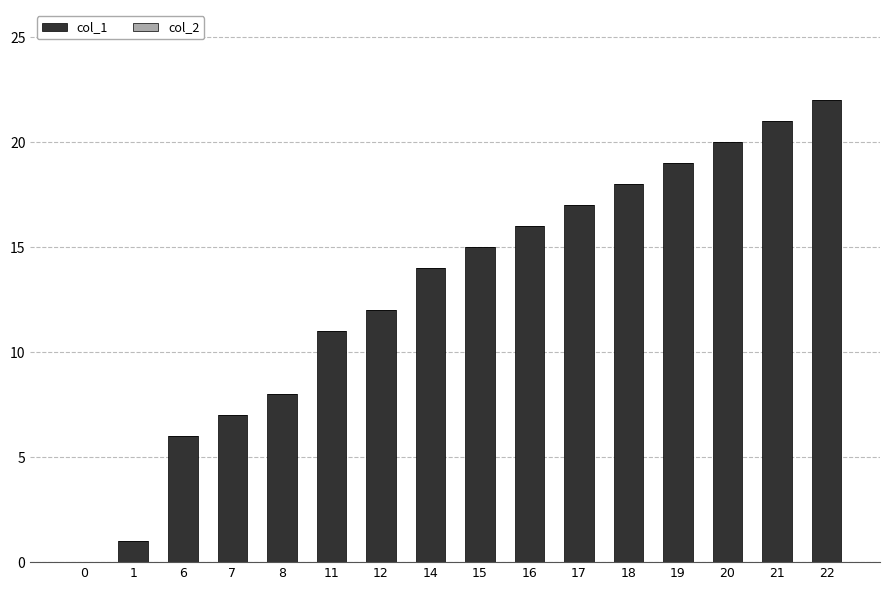

What is the greatest value displayed?

22